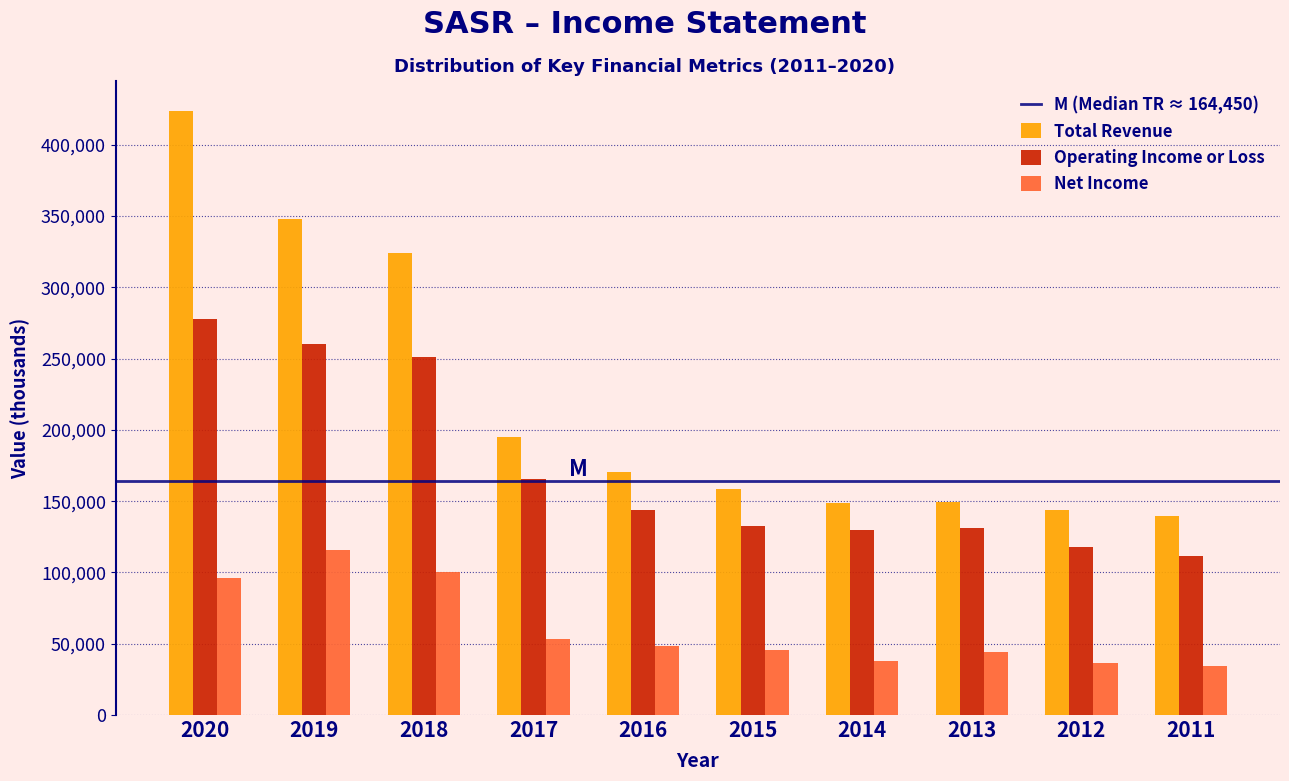

What is the difference between the highest and lowest values at 2015?

112900